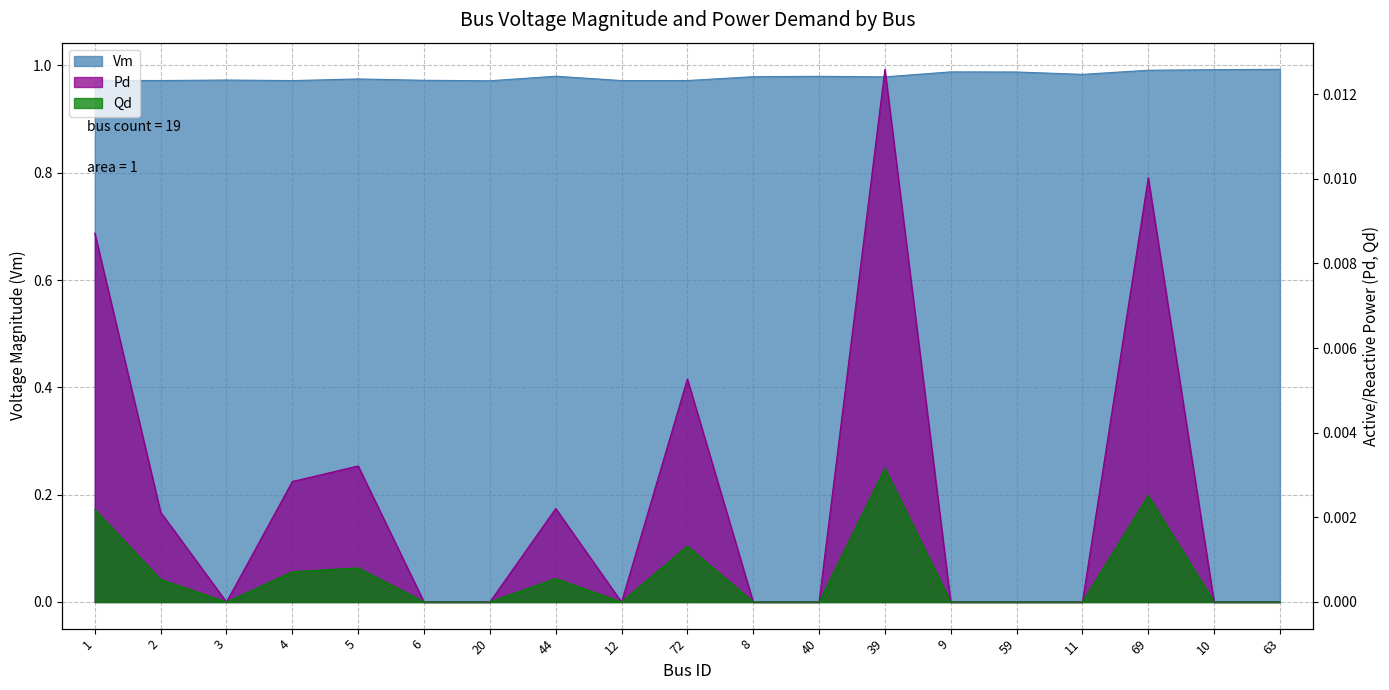

Count the number of categories in the chart.

19